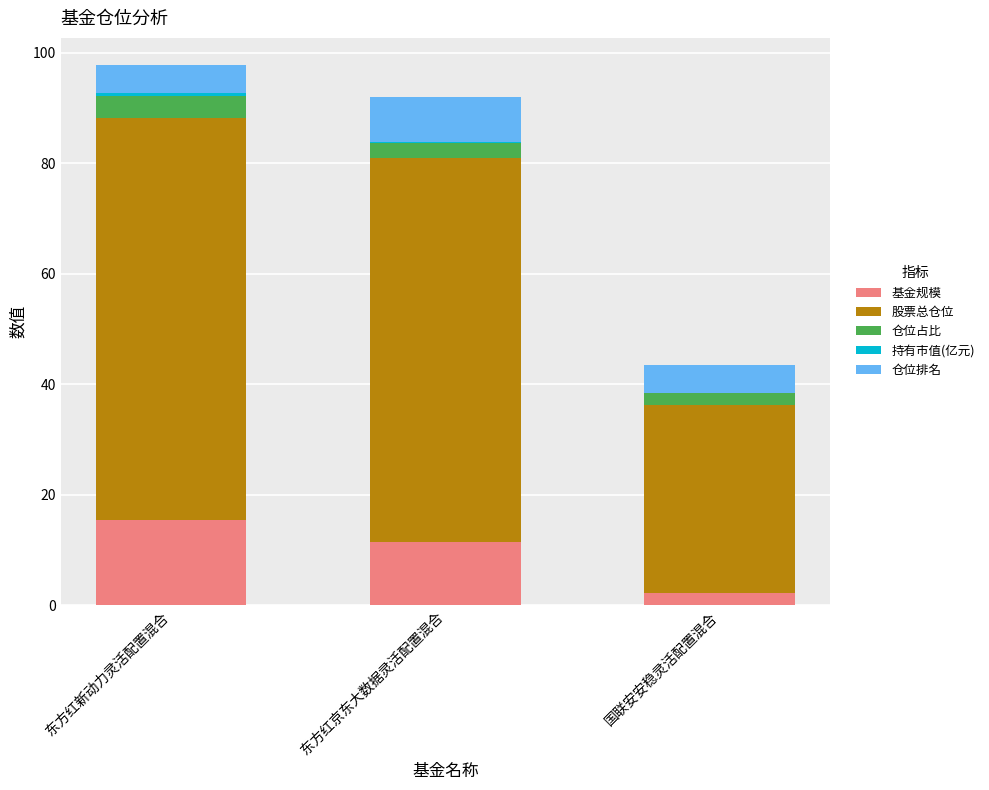

Are the bars horizontal?

No